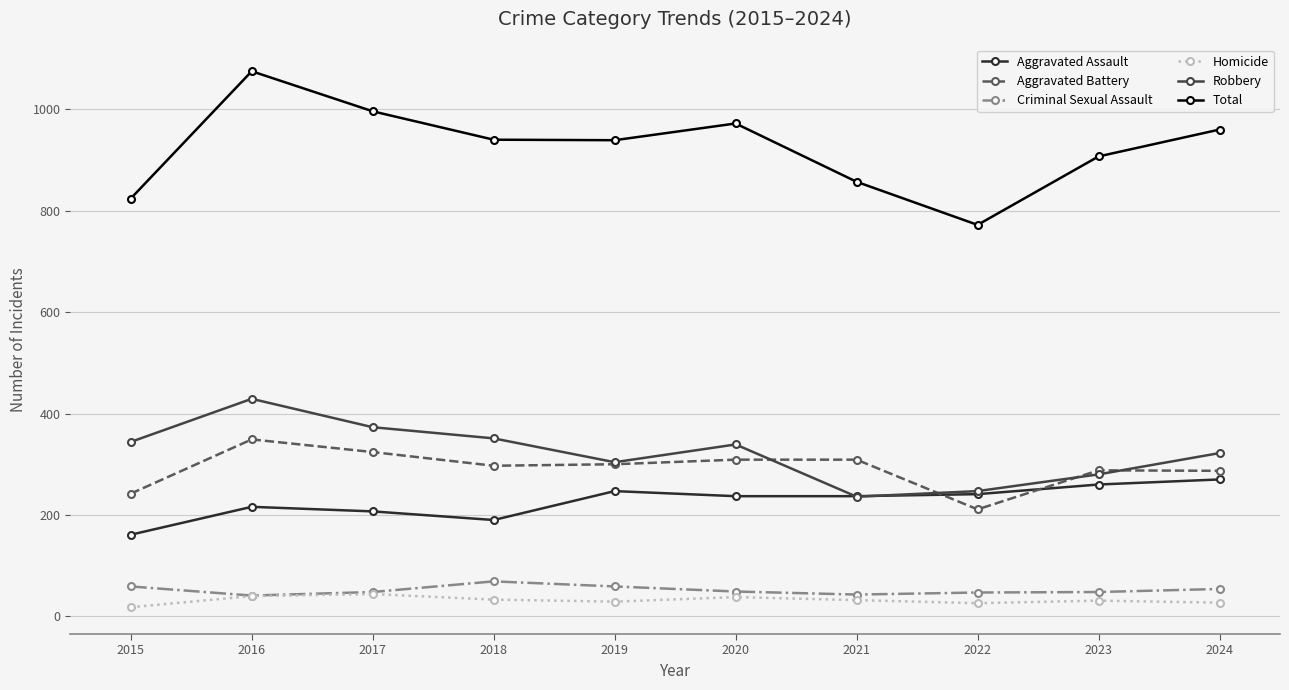

List the series in order of their peak value, highest first.

Total, Robbery, Aggravated Battery, Aggravated Assault, Criminal Sexual Assault, Homicide